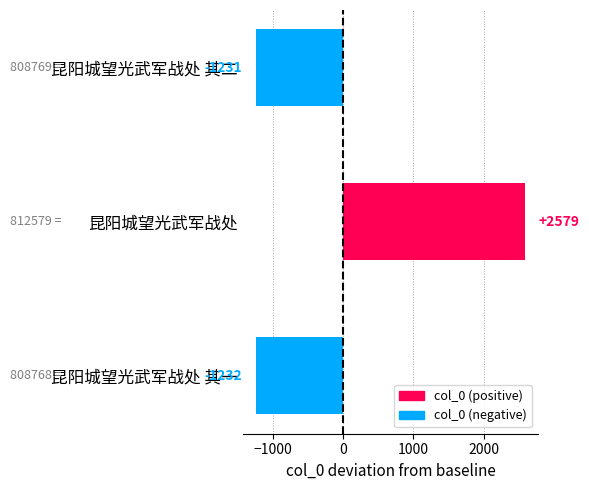

How many values exceed -1231?

1